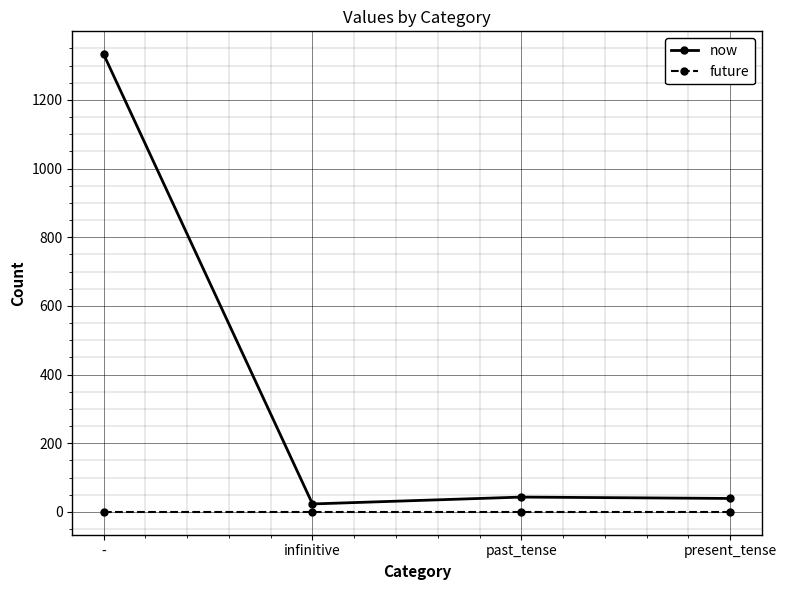

True or false: future has more than 1 points higher than both neighbors.

False